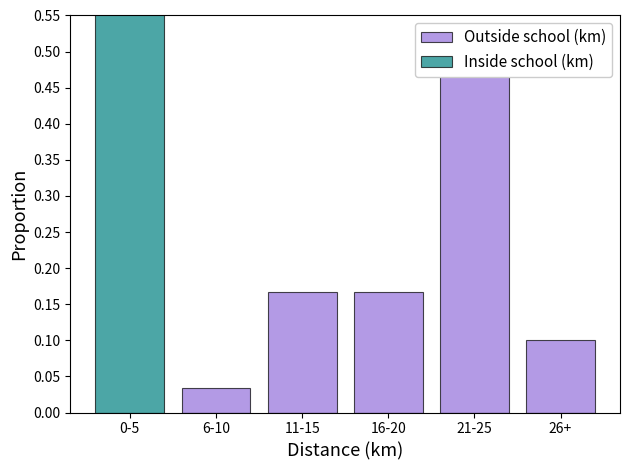

What is the label of the 4th bar from the right?

11-15